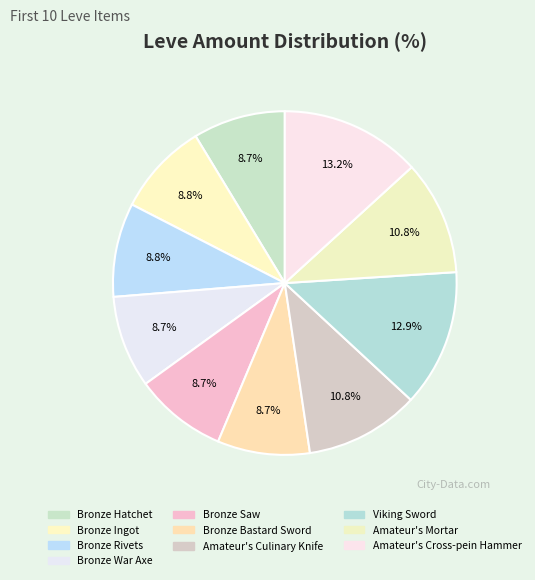

To the nearest percent, what percentage of the pie is Amateur's Mortar?

11%